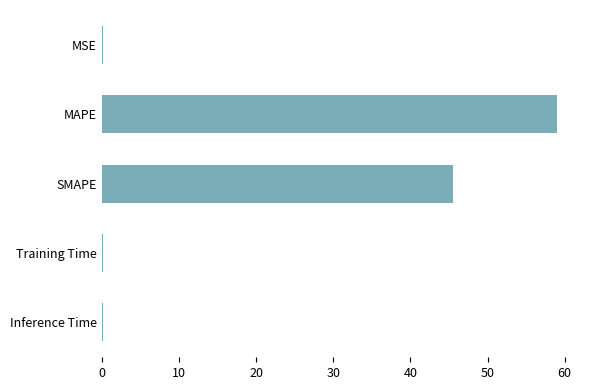

Where is the data nearest to the value 29?

SMAPE